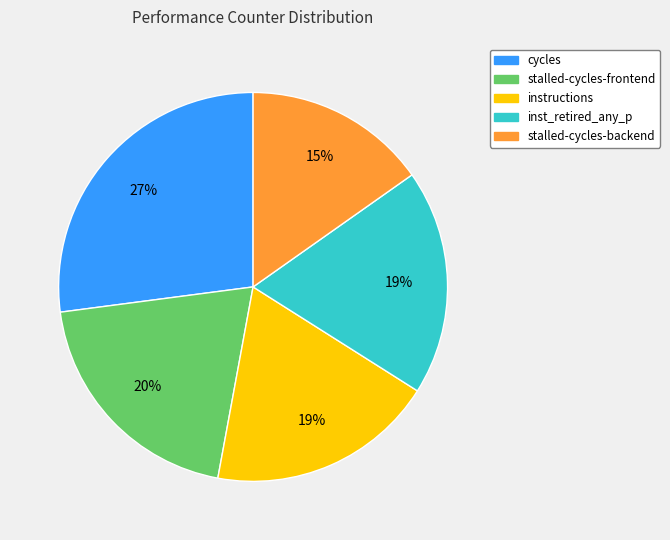

Do cycles and stalled-cycles-backend together represent more than half of the pie?

No